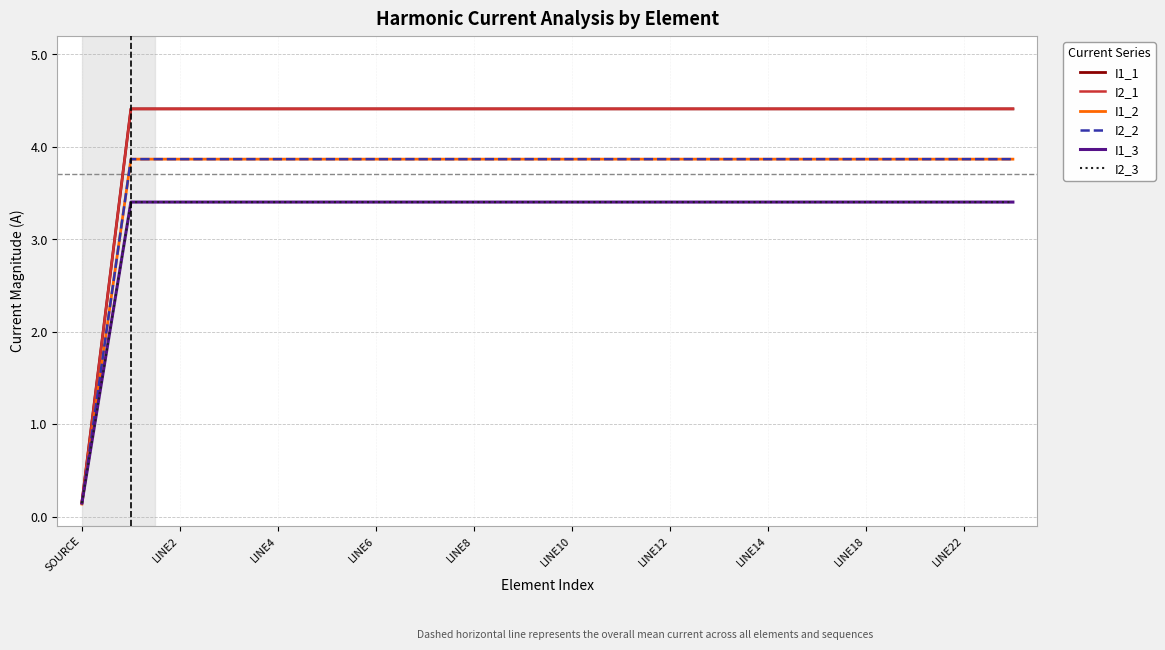

What is the average value of the I1_2 series?

3.7